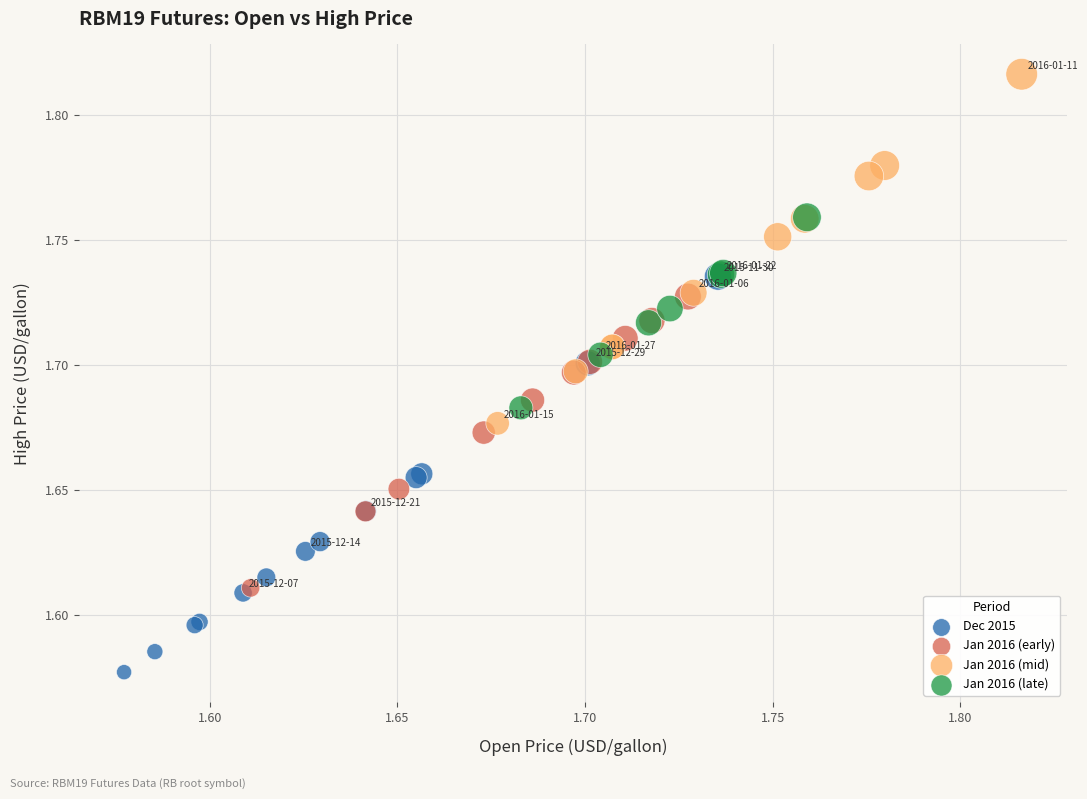

Which series has the widest spread of Y values?

Dec 2015